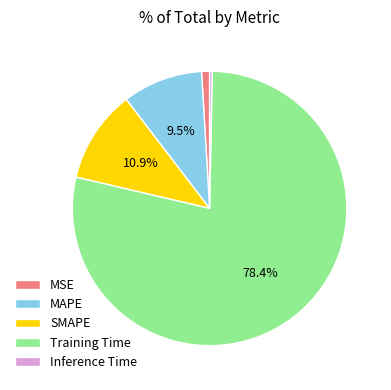

To the nearest percent, what is the difference between the largest and smallest slice percentages?

78%